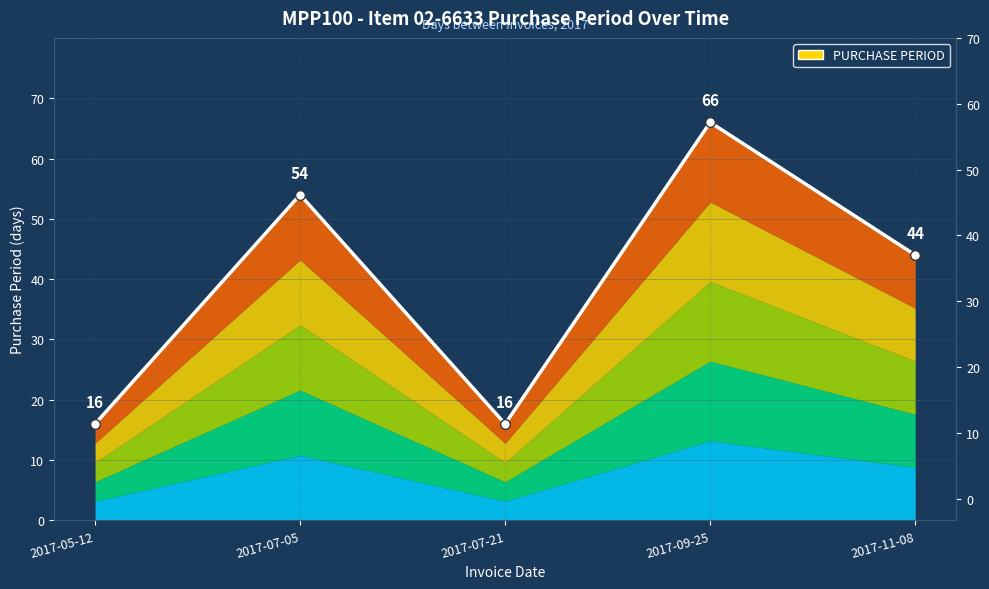

How many points are lower than both their immediate neighbors (excluding endpoints)?

1